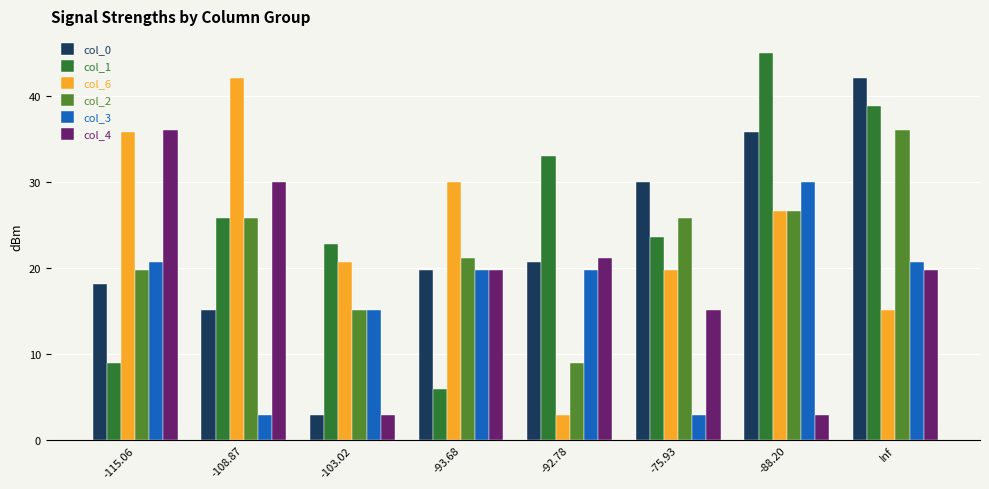

What is the total value across all series at -88.20?

167.2